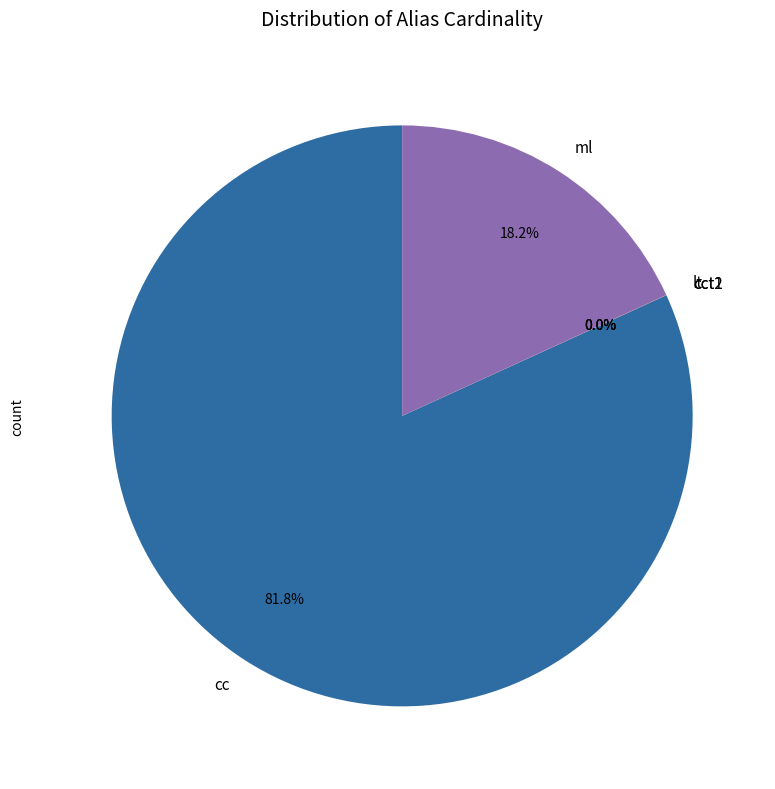

What is the ratio of the value at ml to the value at cc?

0.2